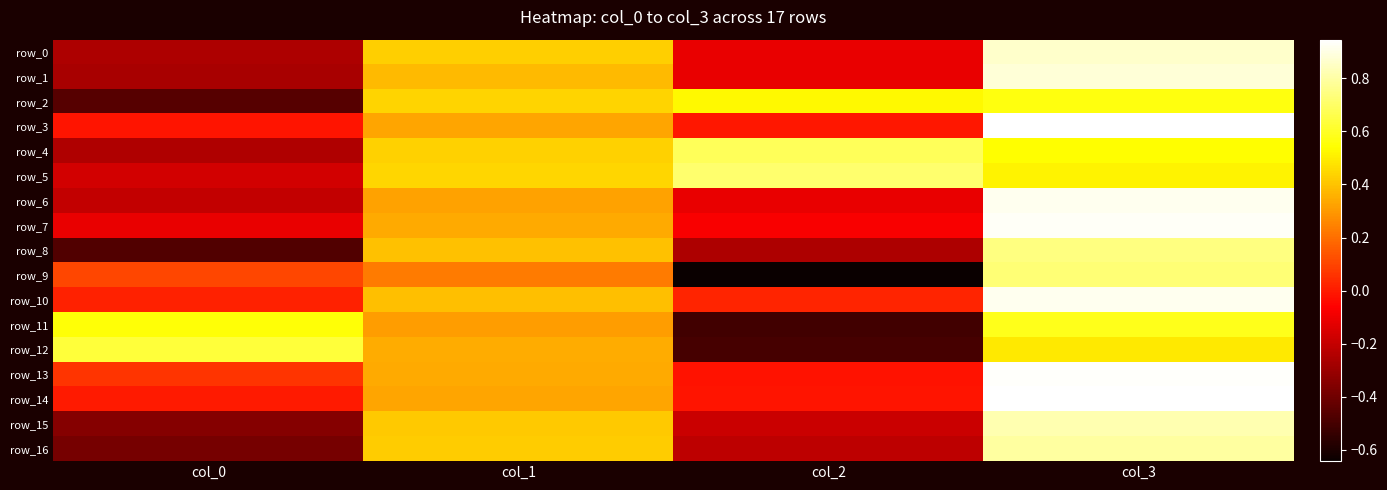

How many data points in row_13 are less than 0?

1